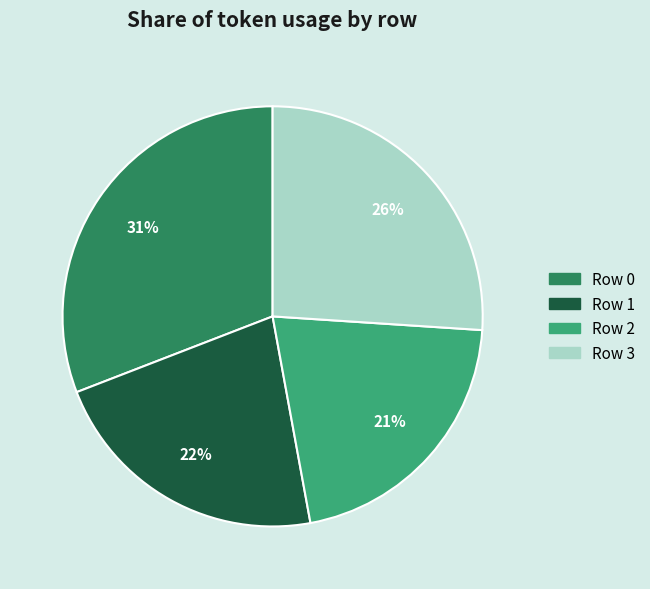

To the nearest percent, what is the difference between the largest and smallest slice percentages?

10%